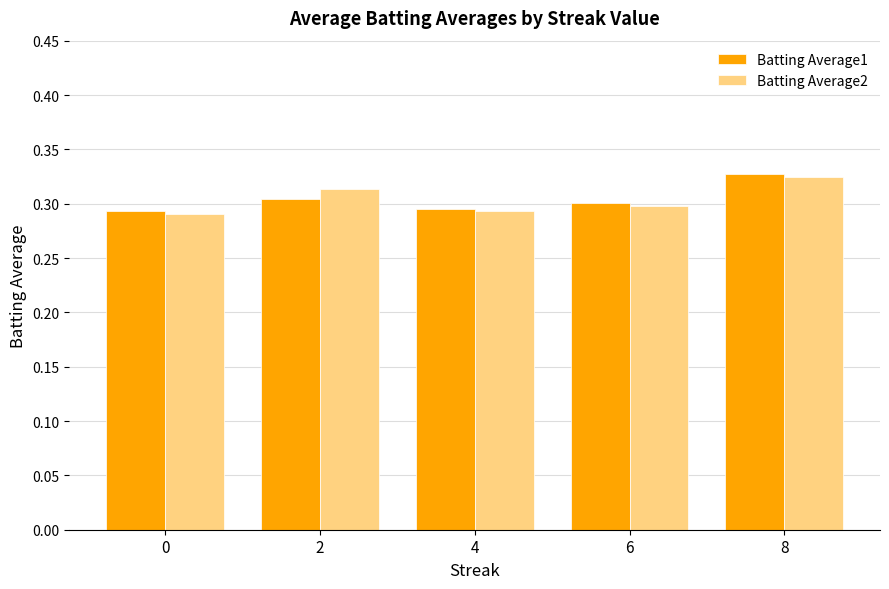

Is it true that Batting Average2 equals 0.3 at 0?

True